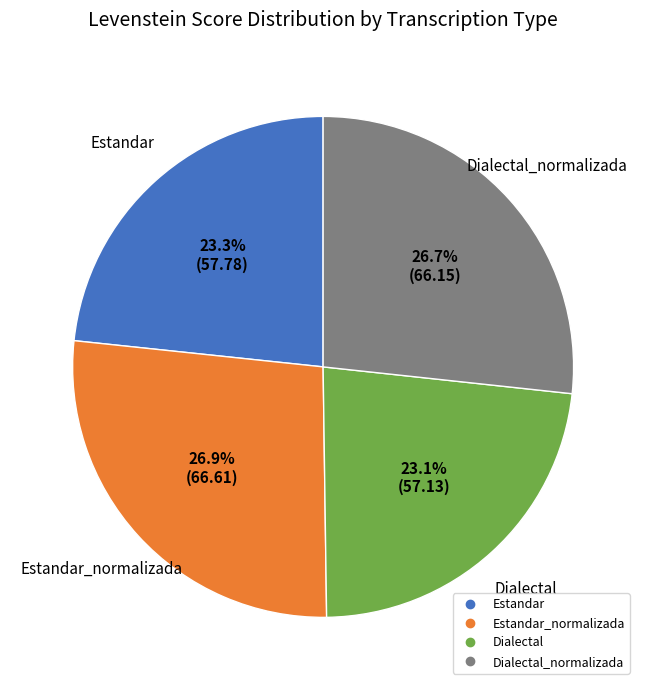

Is there a majority slice in this chart?

No